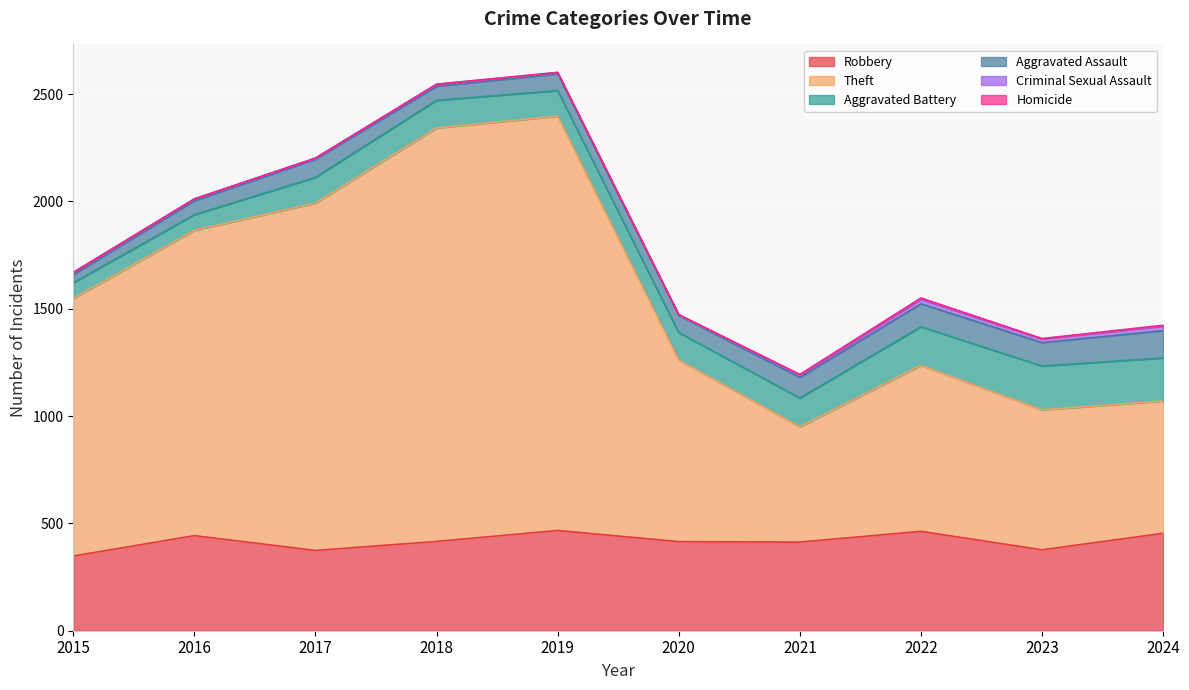

What is the value of the Aggravated Battery point at the 6th from the left?

128